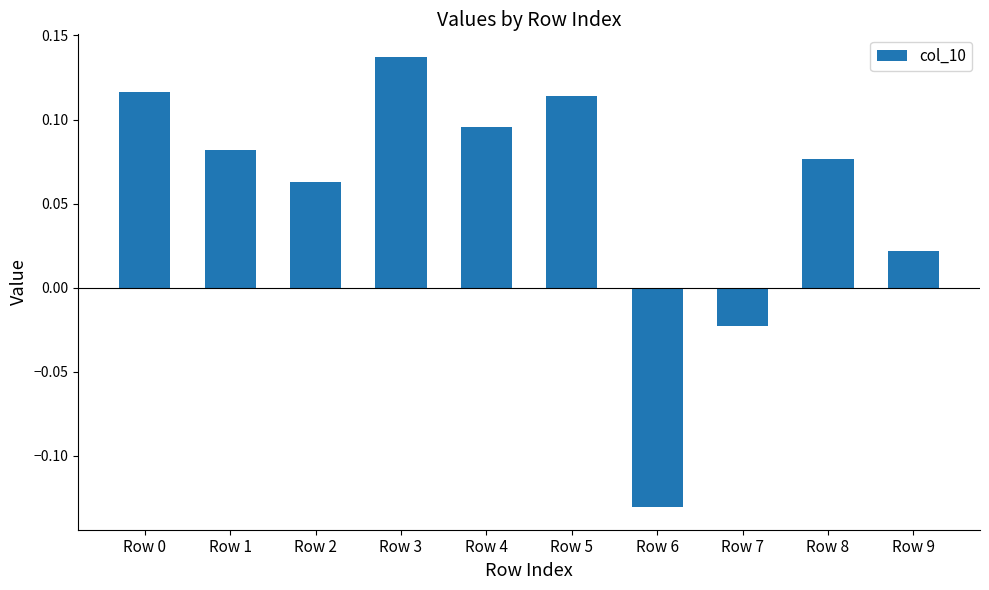

What is the difference between the maximum and minimum values?

0.3